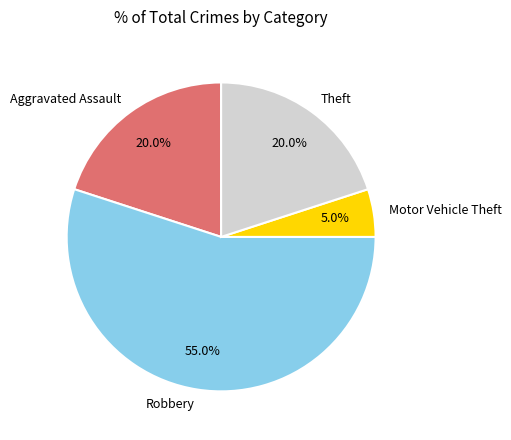

The Motor Vehicle Theft slice represents 5% of the pie. True or false?

True